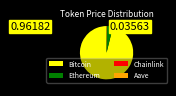

Which slice represents more than half of the pie?

Bitcoin